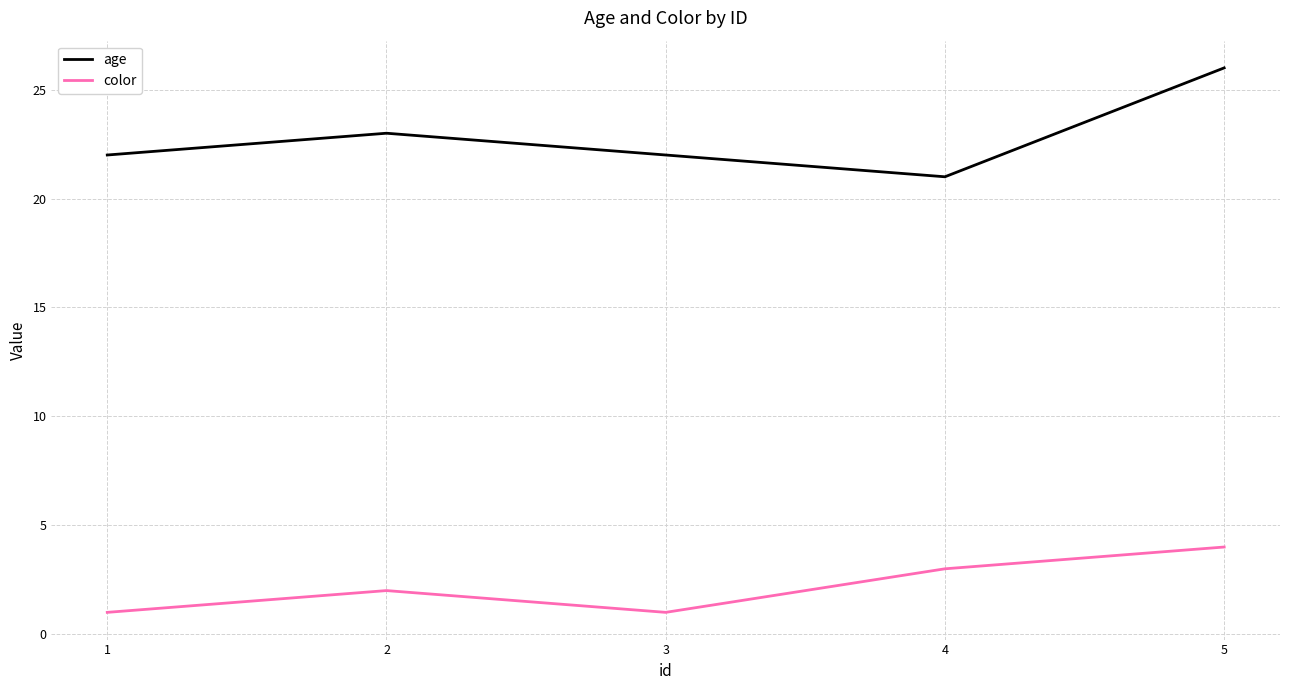

What is the spread (max minus min) of values at 3?

21